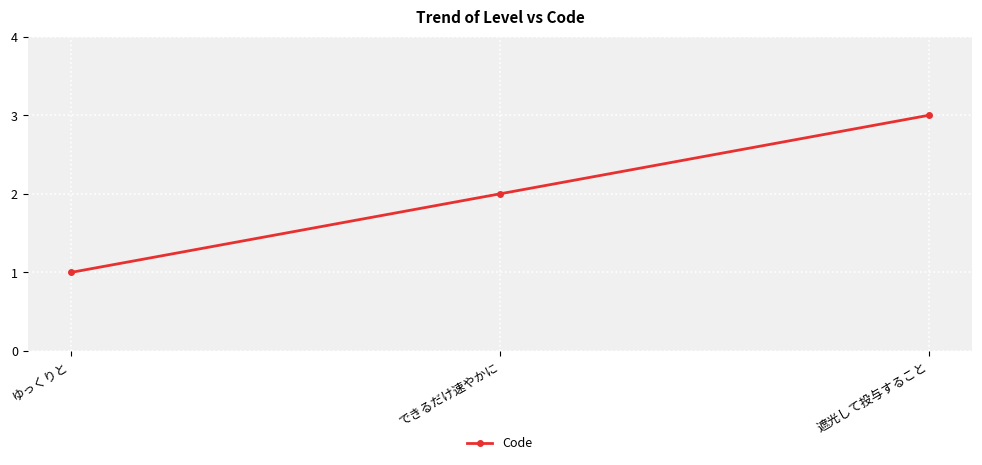

What is the change in value from ゆっくりと to できるだけ速やかに?

+1